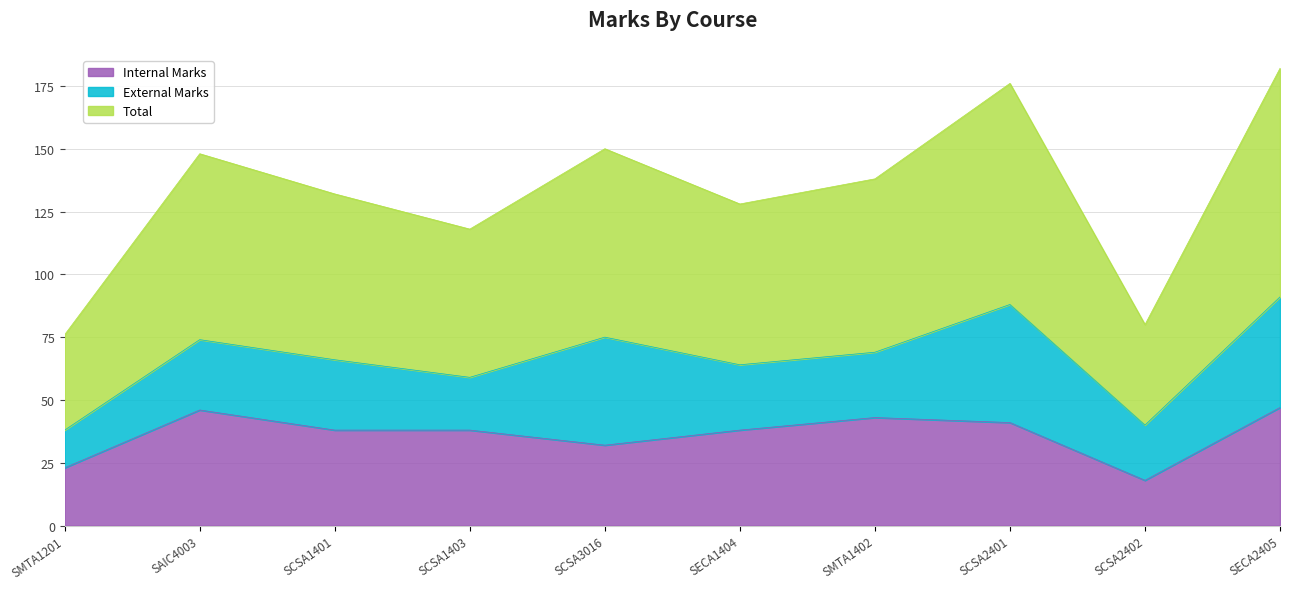

What is the spread (max minus min) of values at SCSA2402?

22